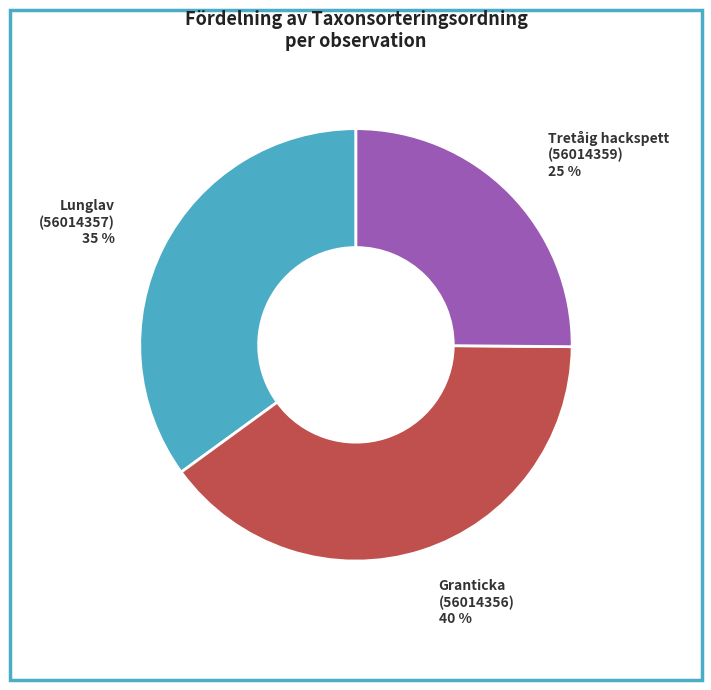

The Granticka (56014356) slice represents 40% of the pie. True or false?

True